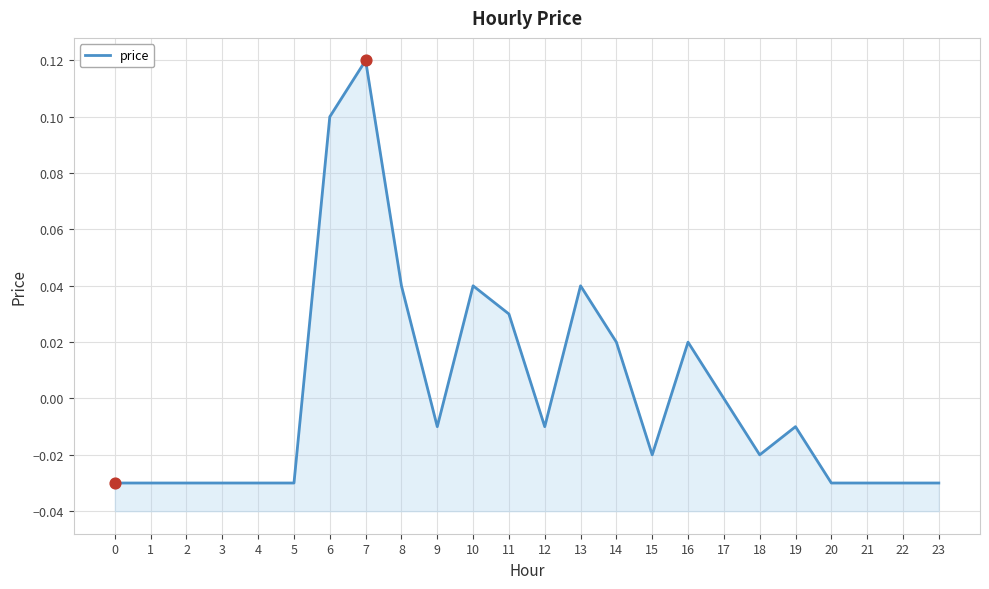

Between 14 and 7, which is larger?

7